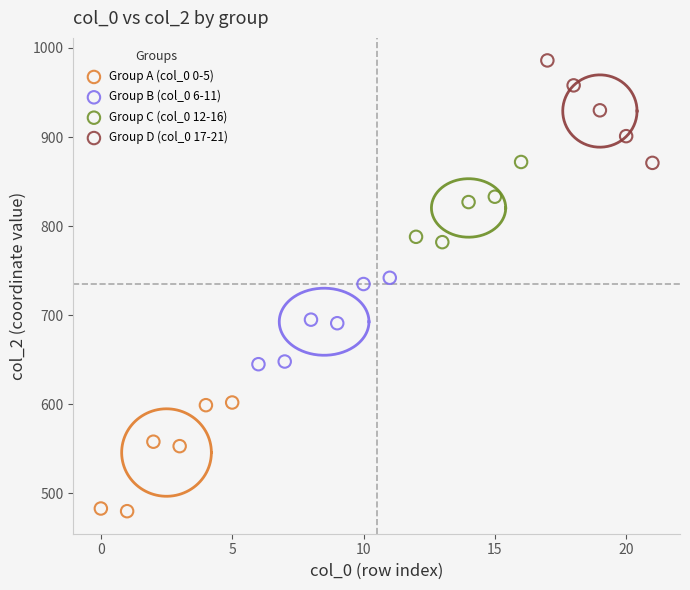

Which series contains the highest Y value?

Group D (col_0 17-21)